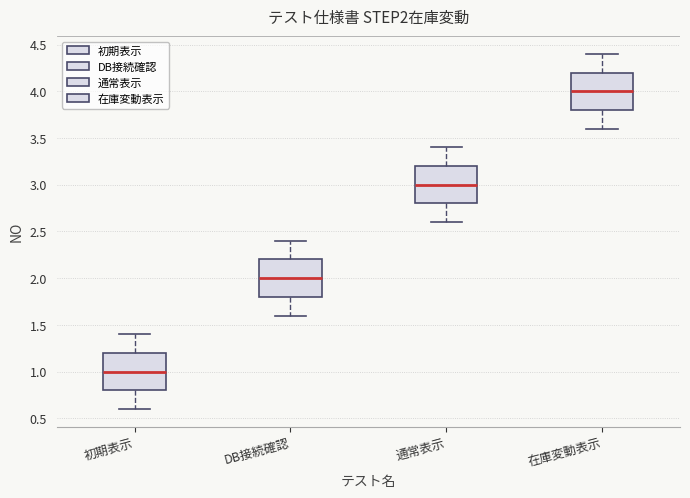

Reading left to right, read every box against the y-axis: the position of its median line, the range the box covers, and the ends of its whiskers. The values are not printed on the chart, so give them approximately, as read against the axis.

初期表示: median 1.0, box 0.8 to 1.2, whiskers 0.6 to 1.4
DB接続確認: median 2.0, box 1.8 to 2.2, whiskers 1.6 to 2.4
通常表示: median 3.0, box 2.8 to 3.2, whiskers 2.6 to 3.4
在庫変動表示: median 4.0, box 3.8 to 4.2, whiskers 3.6 to 4.4